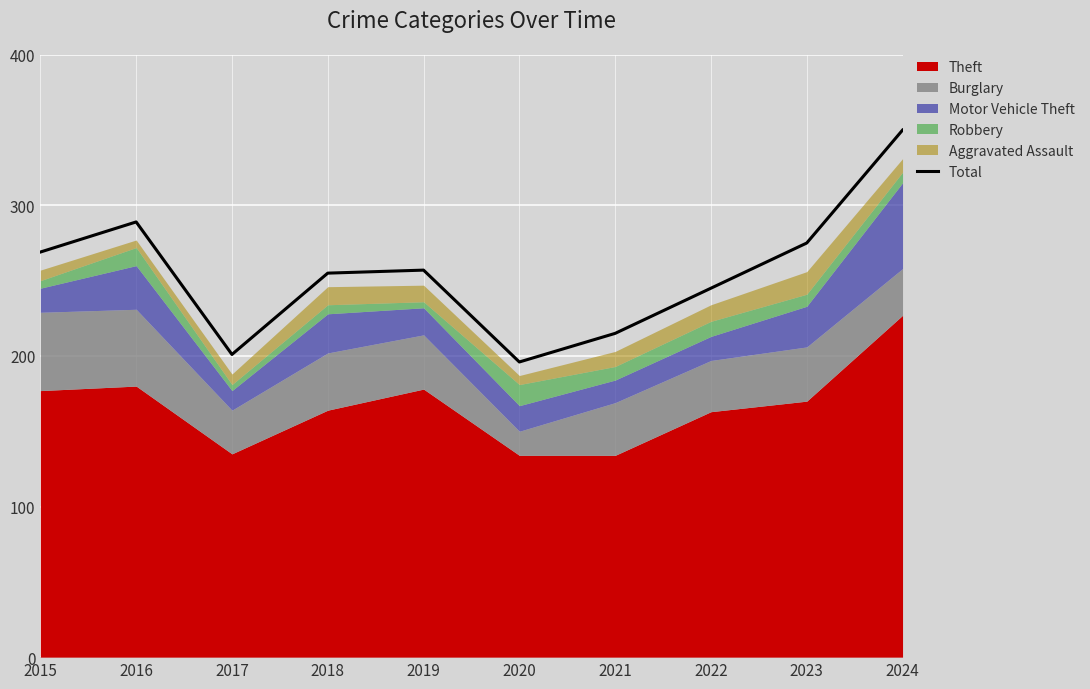

The value at 2016 is 289. True or false?

True